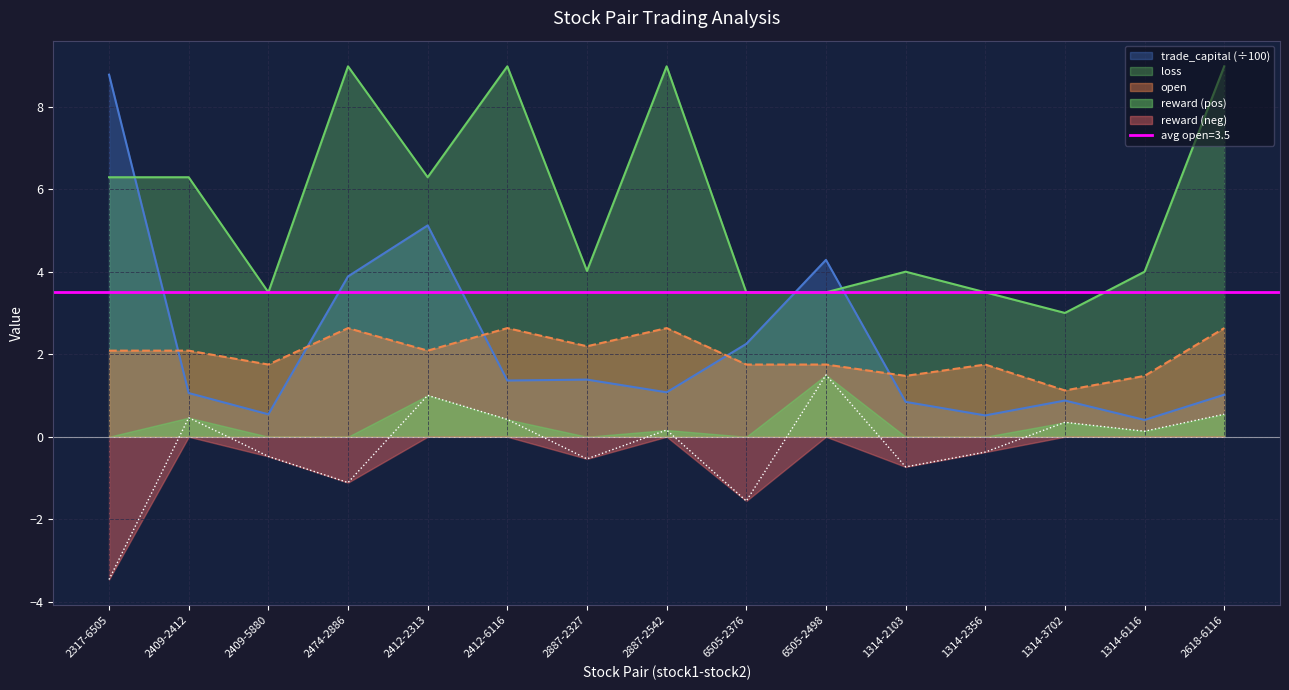

What is the highest value of the trade_capital series?

8.8